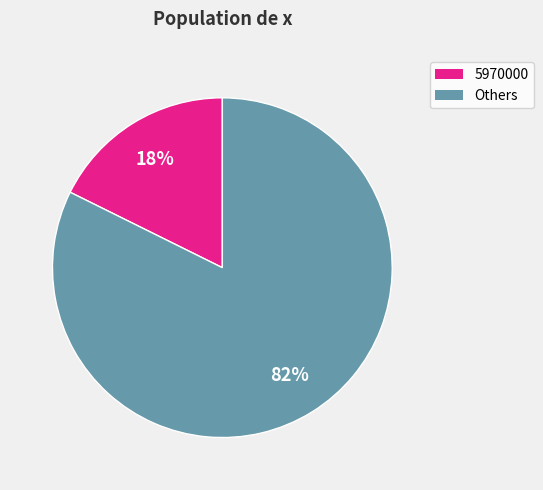

To the nearest percent, what is the average slice percentage?

50%